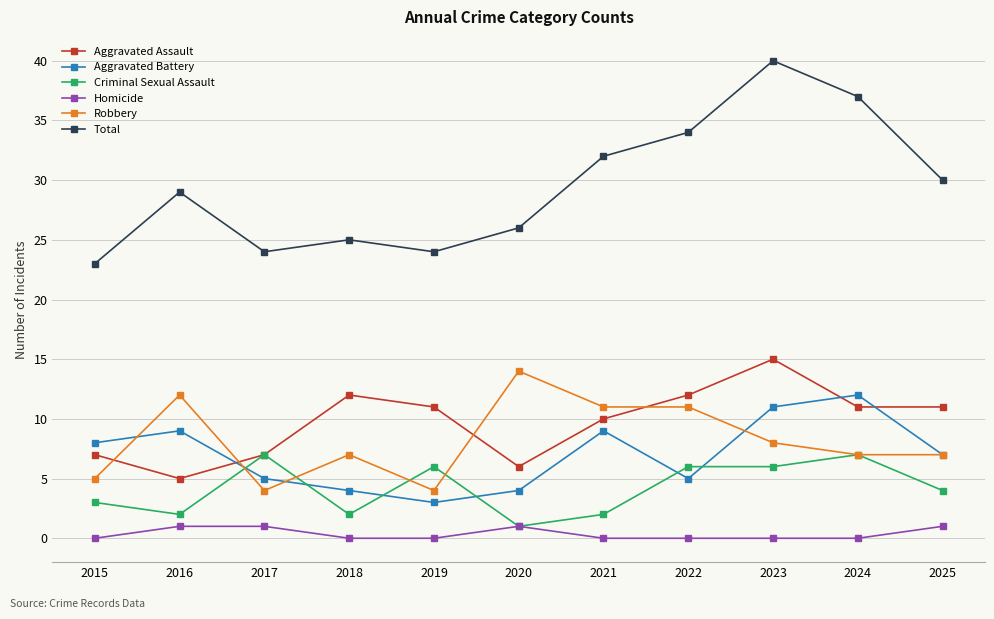

True or false: Total and Aggravated Assault intersect in this chart.

False